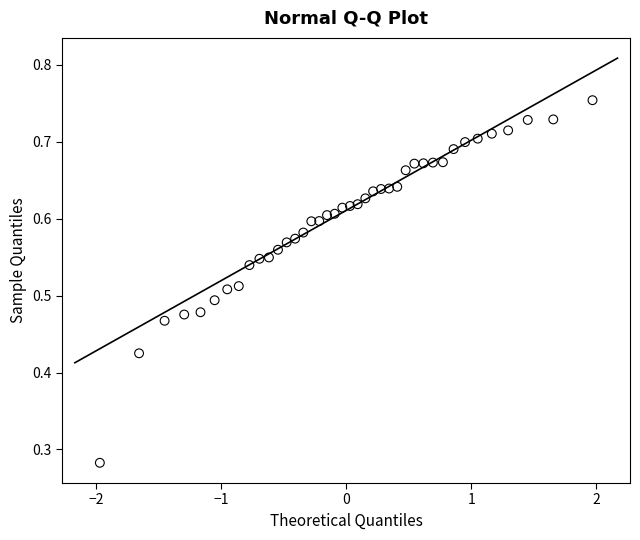

What is the range of X values (max minus min)?

3.9